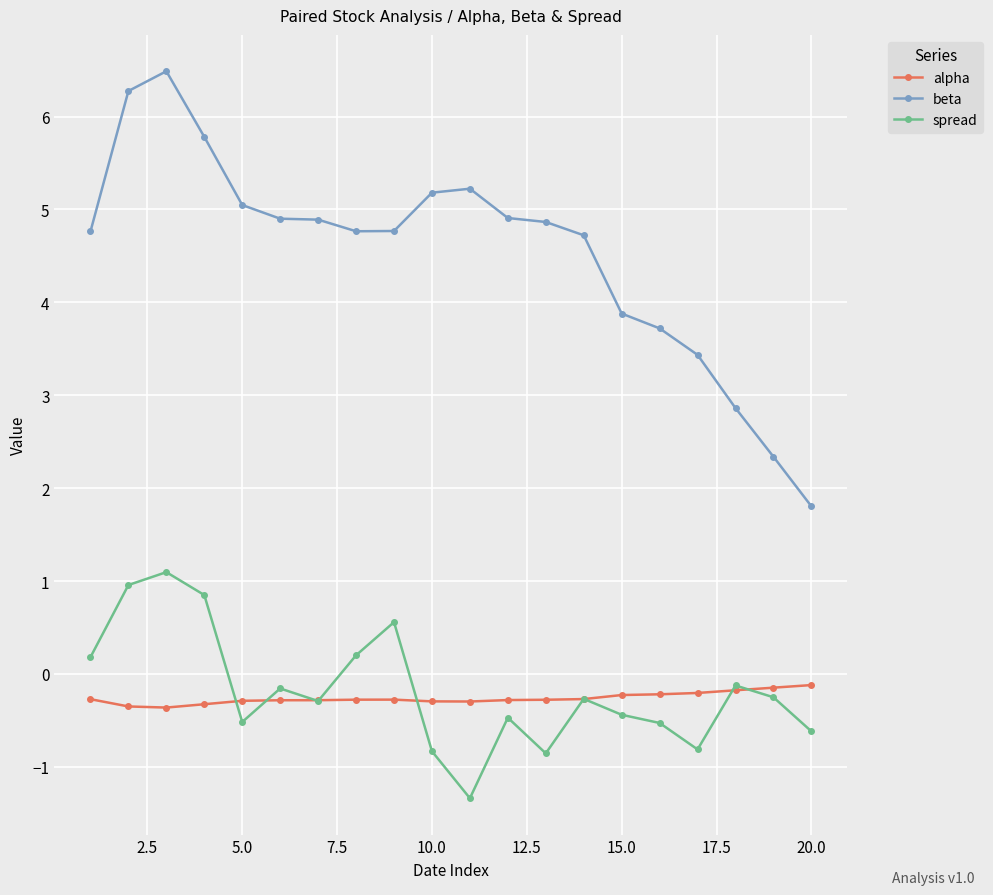

How many lines are shown in the chart?

3